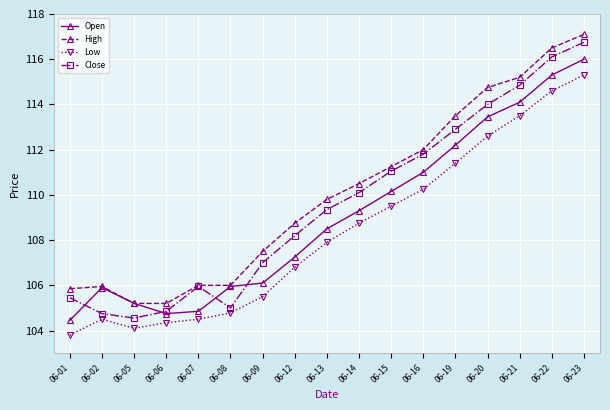

What value does the Close series have at 06-02?

104.8